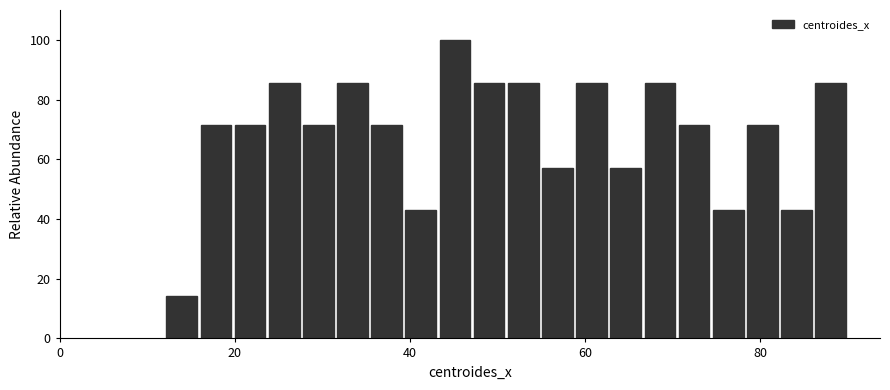

Read against the x-axis, roughly where is the centre of the tallest bar?

46